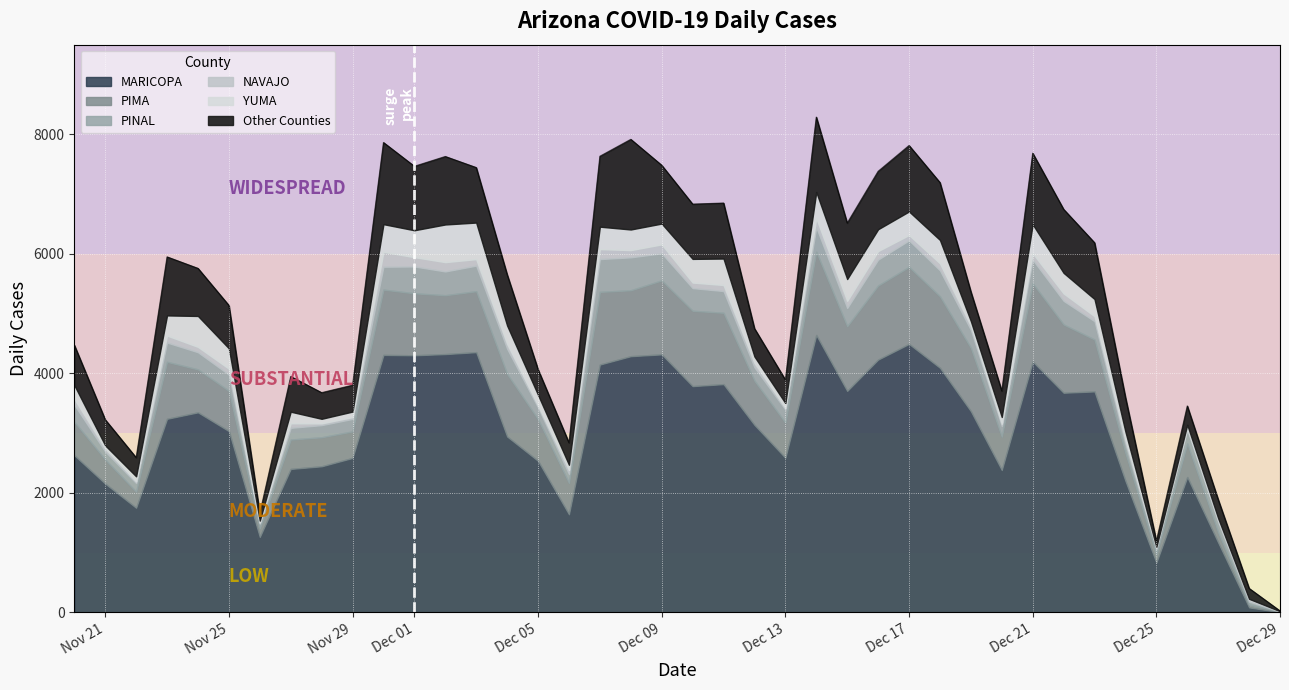

What is the highest value of the MARICOPA series?

4641